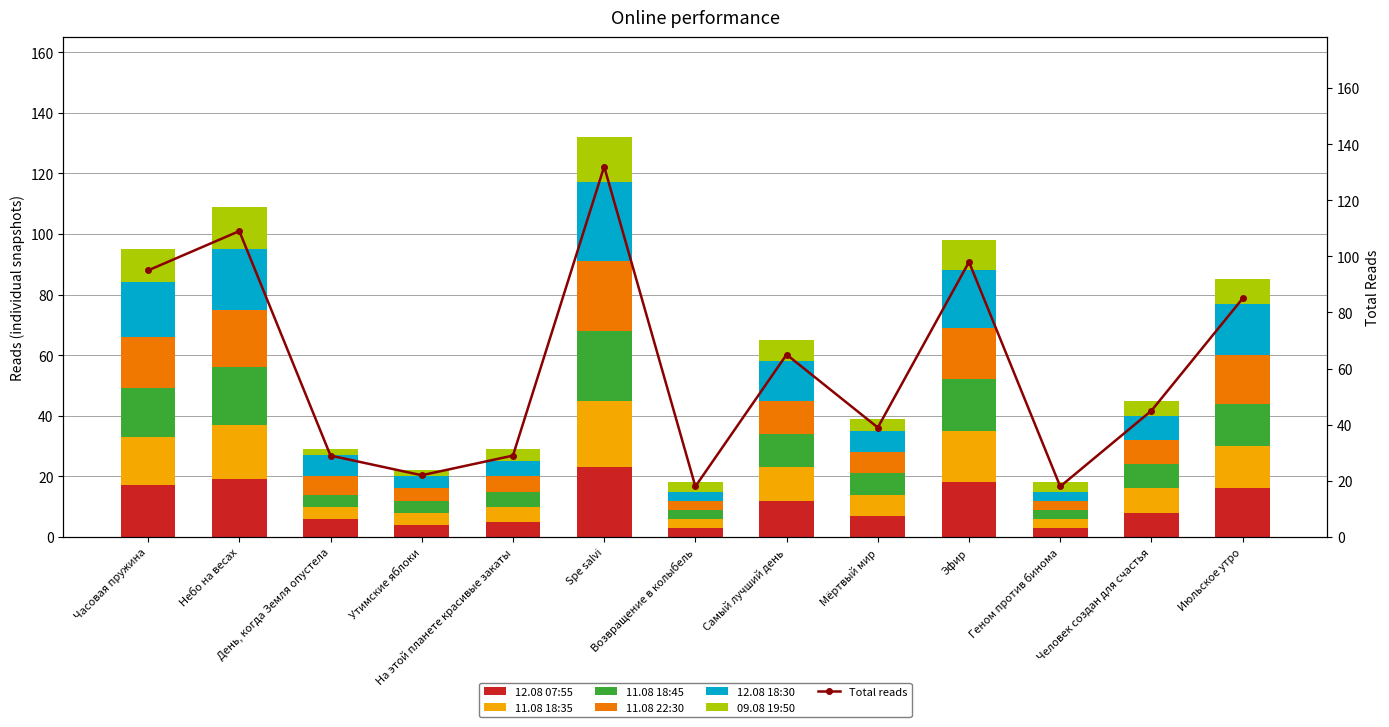

At which label does 11.08 18:35 first exceed 8?

Часовая пружина